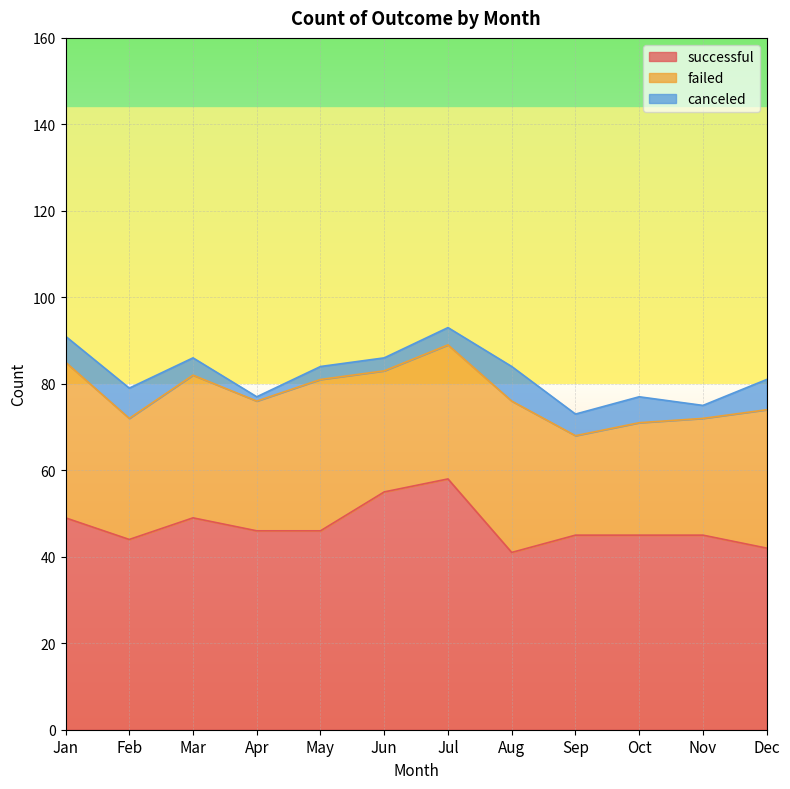

Reading left to right, what are all the values shown in this chart?

successful: 49	44	49	46	46	55	58	41	45	45	45	42
failed: 36	28	33	30	35	28	31	35	23	26	27	32
canceled: 6	7	4	1	3	3	4	8	5	6	3	7